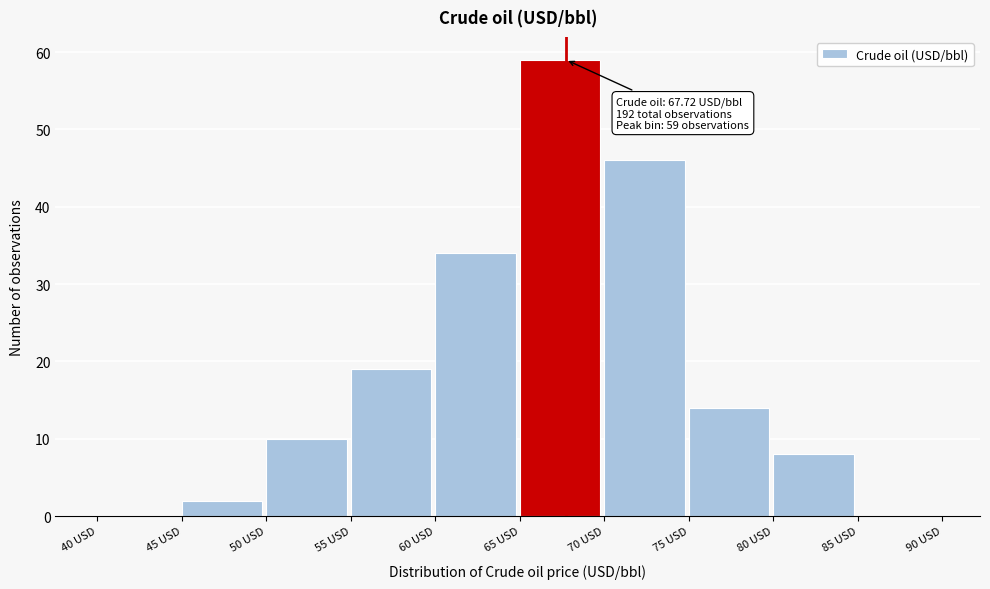

Which range on the x-axis has the tallest bar?

65 to 70